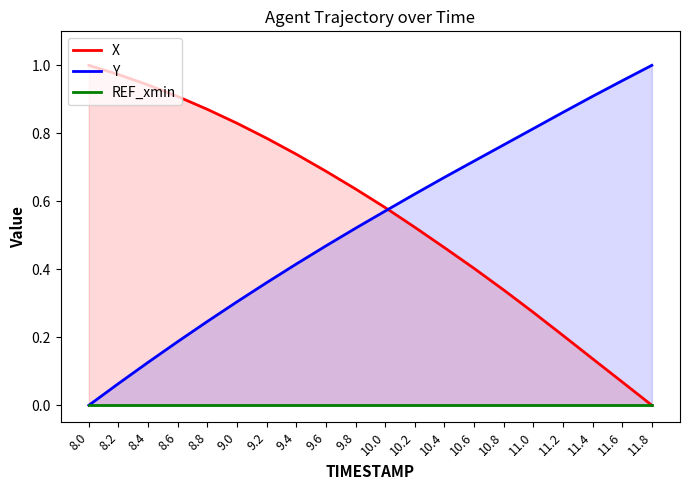

The value of X at 10.4 is 0.6. True or false?

False